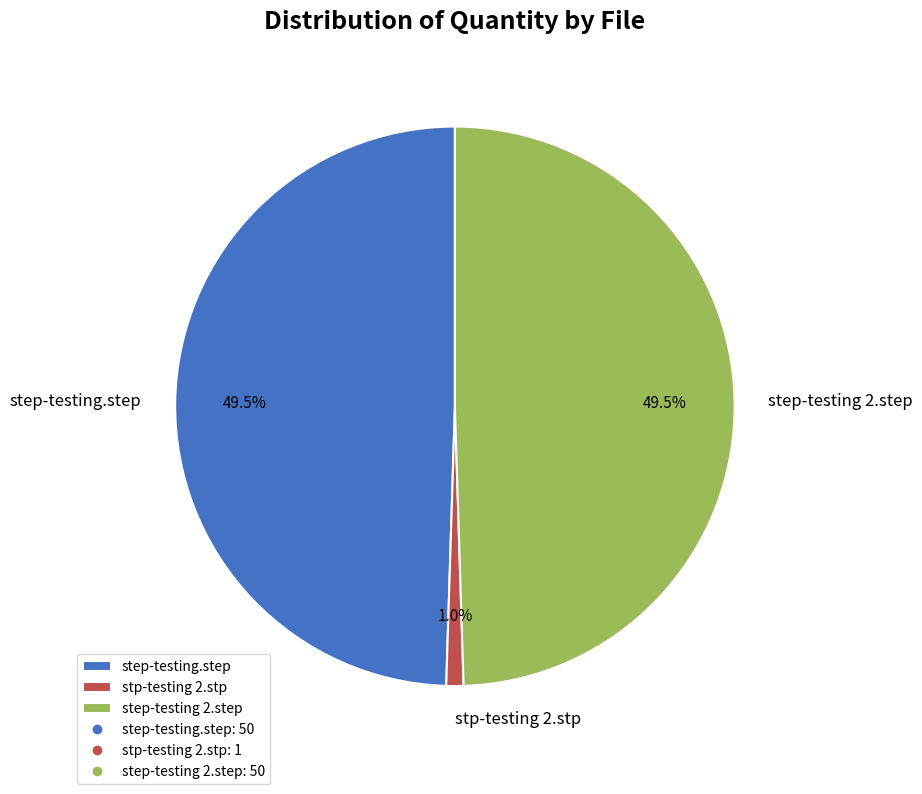

What percentage is NOT represented by step-testing.step?

50.5%